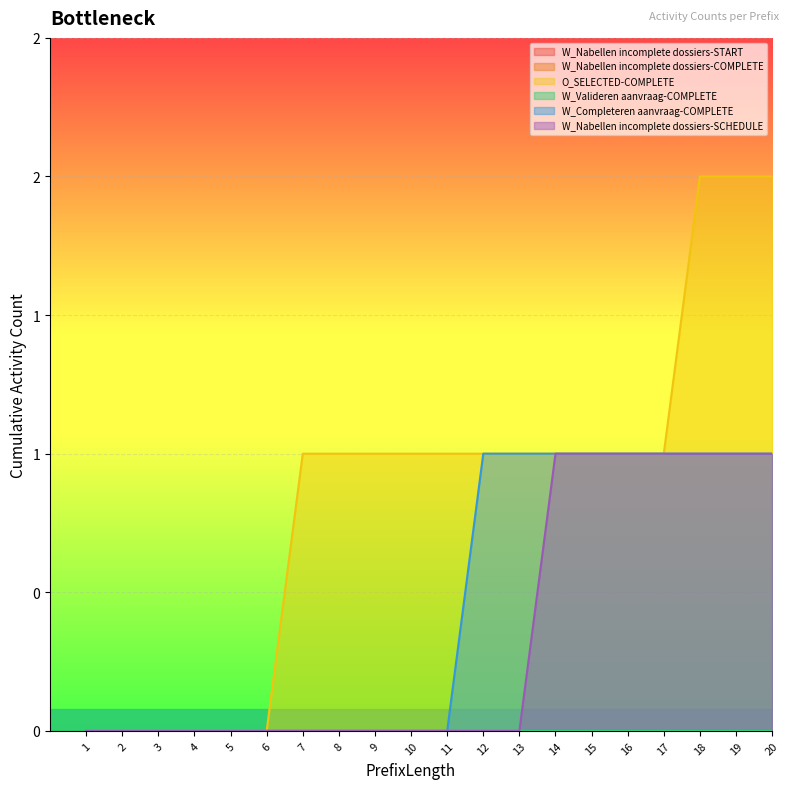

What is the difference between the maximum and minimum values in the W_Completeren aanvraag-COMPLETE series?

1